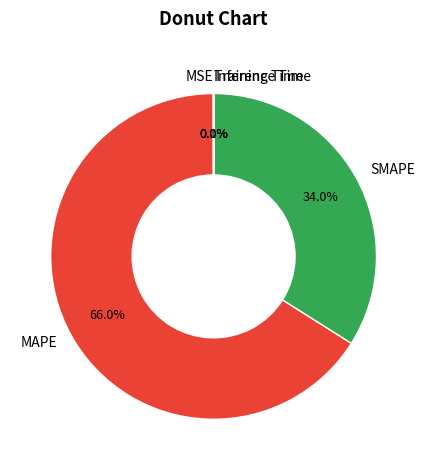

What percentage is NOT represented by SMAPE?

66.0%